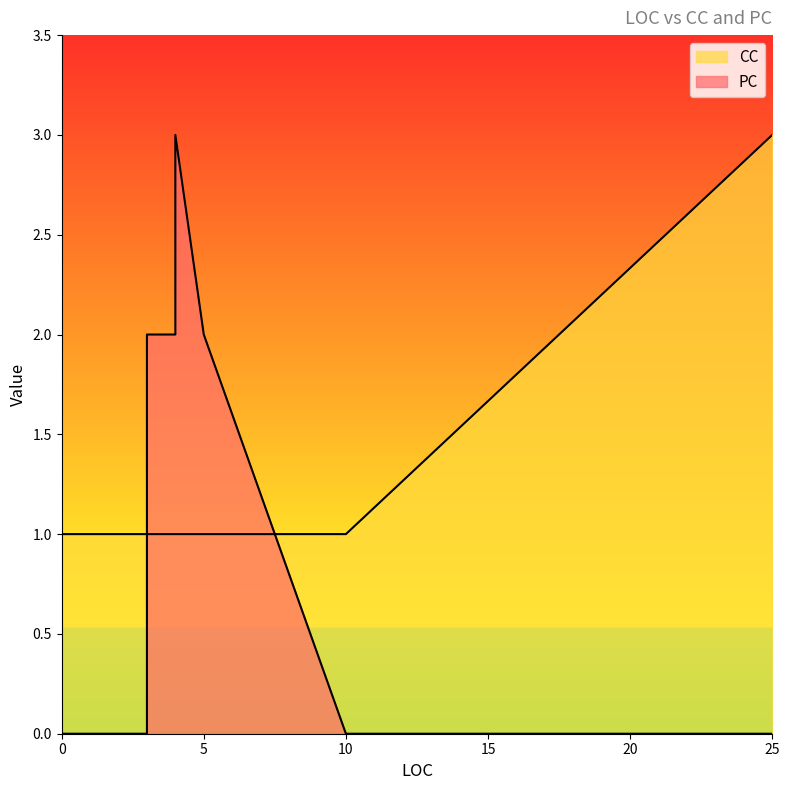

True or false: CC has a value of 1 at 0.

True